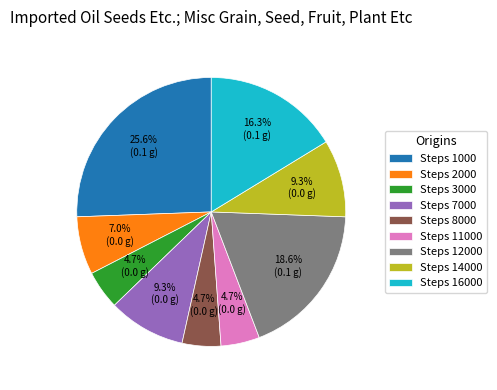

How many segments does this pie chart have?

9